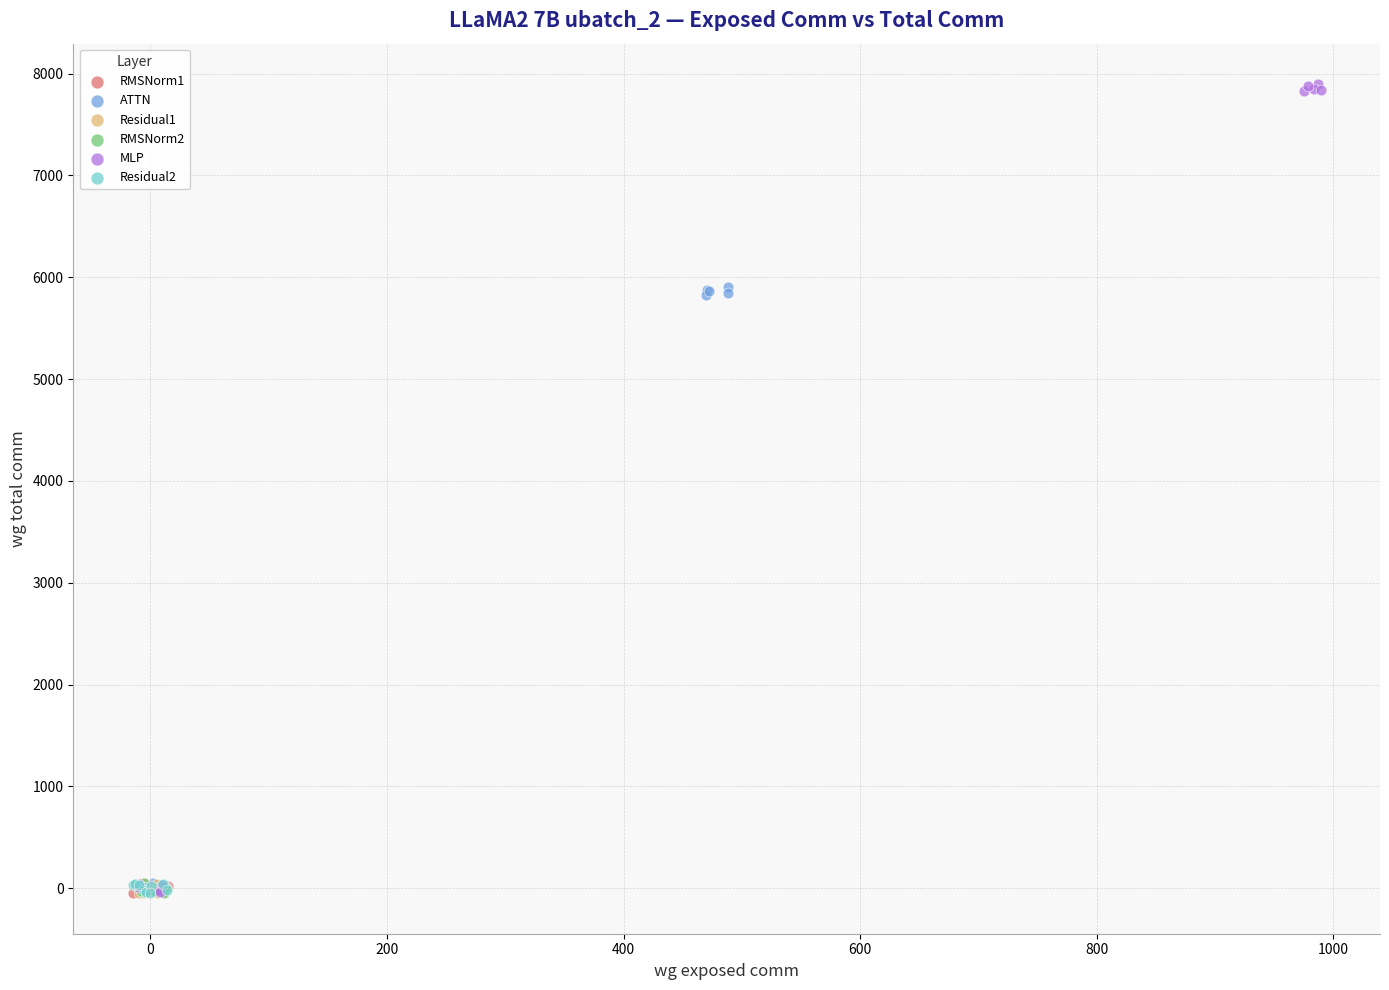

What are all the series names shown in the legend?

RMSNorm1, ATTN, Residual1, RMSNorm2, MLP, Residual2